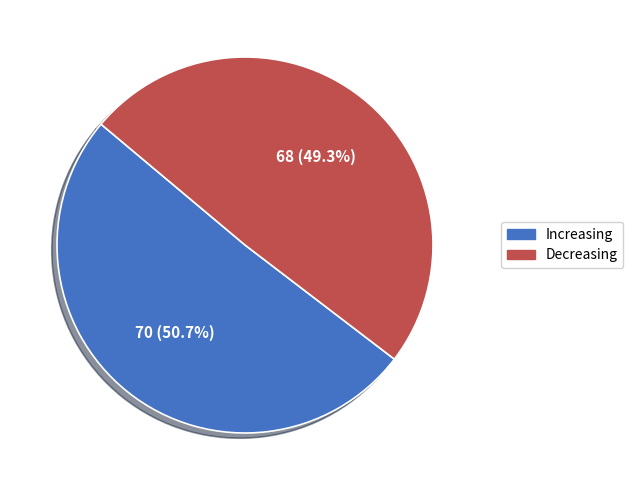

What percentage is the Decreasing slice, to the nearest percent?

49%